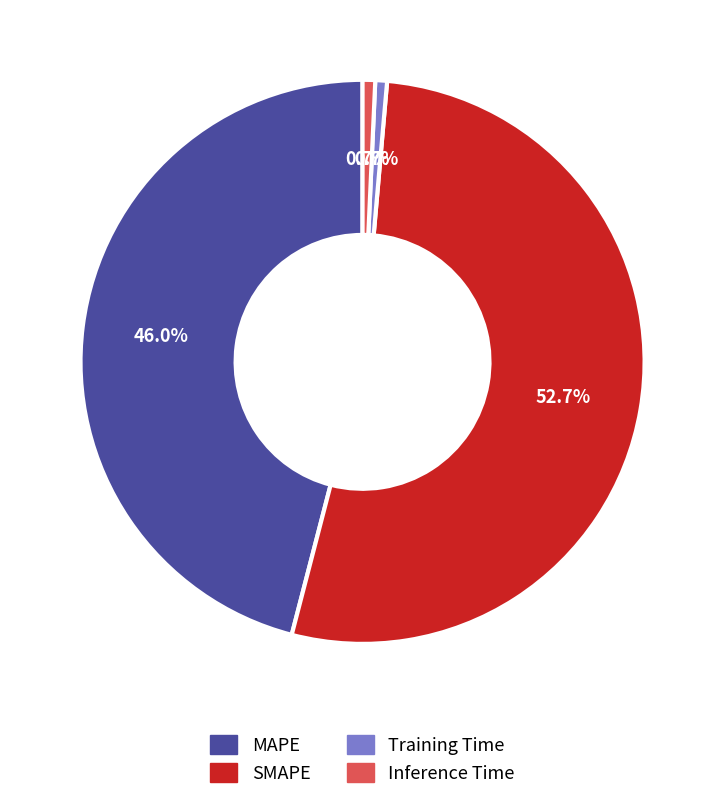

Between SMAPE and Training Time, which is larger?

SMAPE